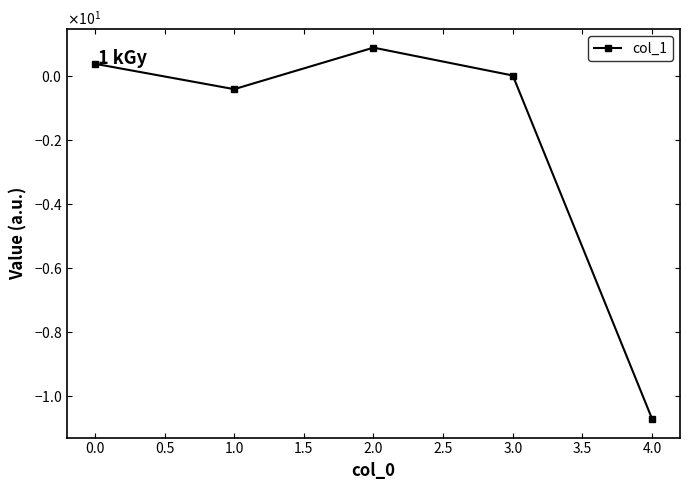

Is this an area chart (filled region under the line)?

No